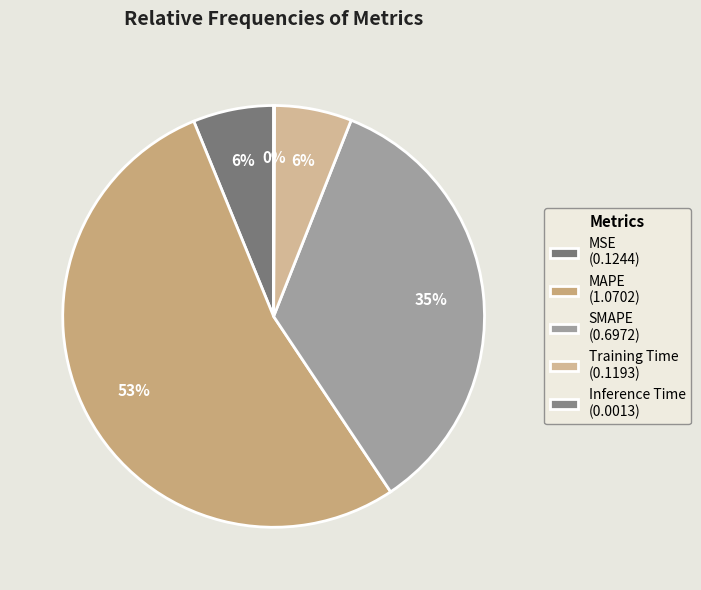

How many segments does this pie chart have?

5